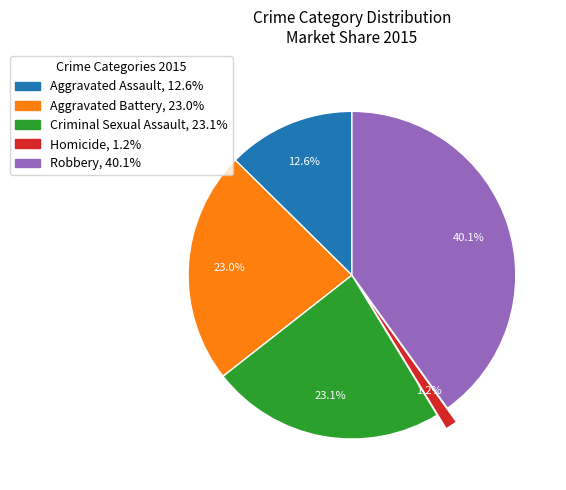

Which category has the biggest portion of the pie?

Robbery